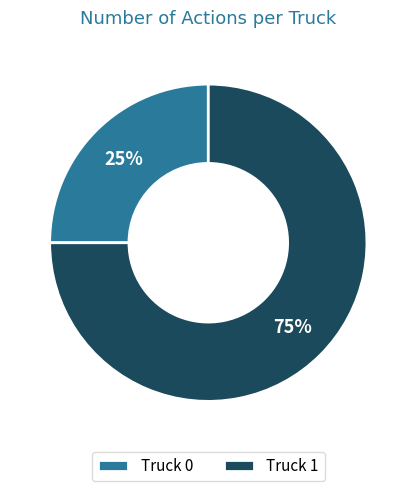

Combined, do Truck 1 and Truck 0 account for over 50%?

Yes